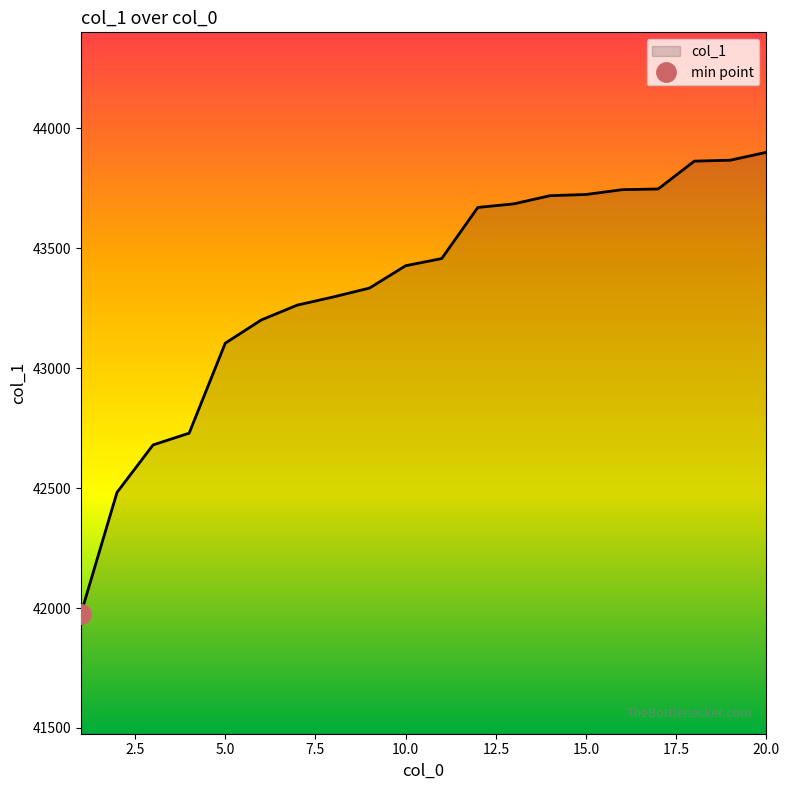

What is the approximate value at 16, to the nearest 50?

43750